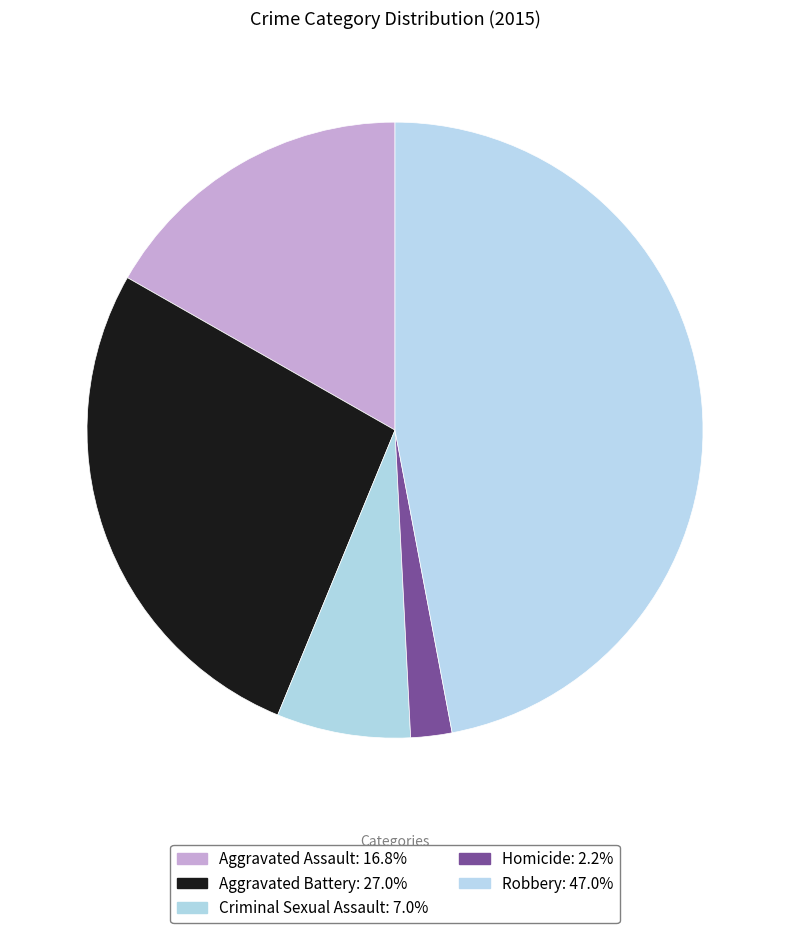

Which category has the smallest portion of the pie?

Homicide